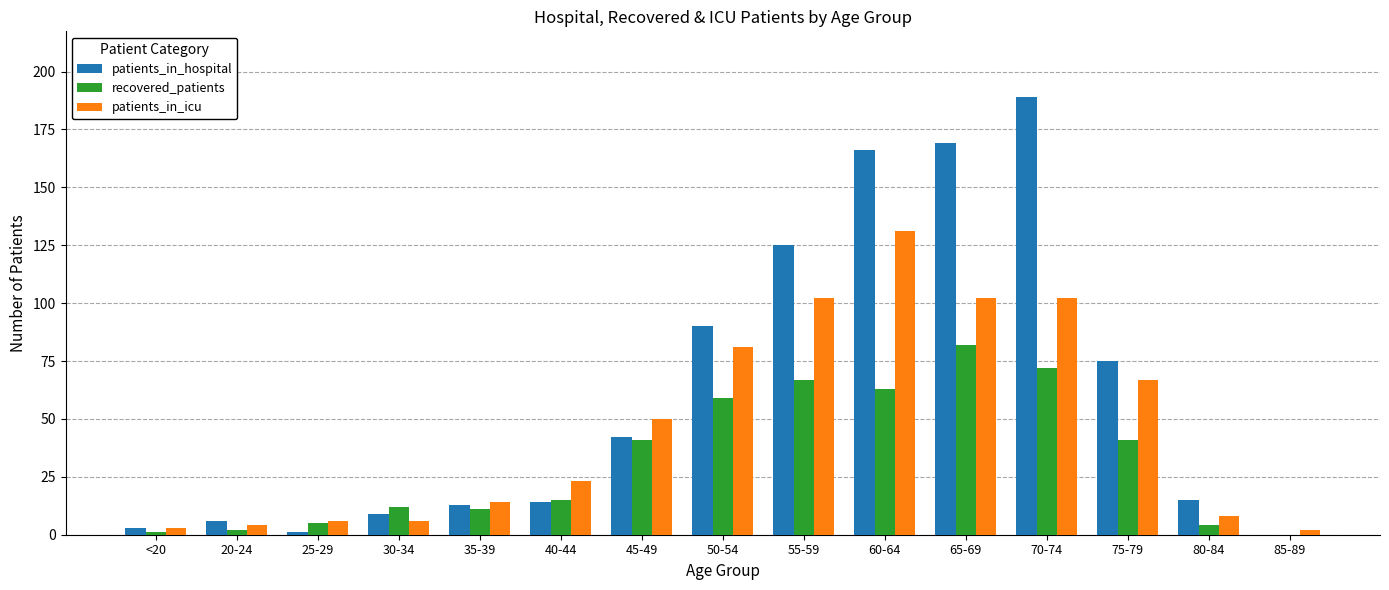

Reading left to right, extract all data points from this chart.

patients_in_hospital: <20=3	20-24=6	25-29=1	30-34=9	35-39=13	40-44=14	45-49=42	50-54=90	55-59=125	60-64=166	65-69=169	70-74=189	75-79=75	80-84=15	85-89=0
recovered_patients: <20=1	20-24=2	25-29=5	30-34=12	35-39=11	40-44=15	45-49=41	50-54=59	55-59=67	60-64=63	65-69=82	70-74=72	75-79=41	80-84=4	85-89=0
patients_in_icu: <20=3	20-24=4	25-29=6	30-34=6	35-39=14	40-44=23	45-49=50	50-54=81	55-59=102	60-64=131	65-69=102	70-74=102	75-79=67	80-84=8	85-89=2